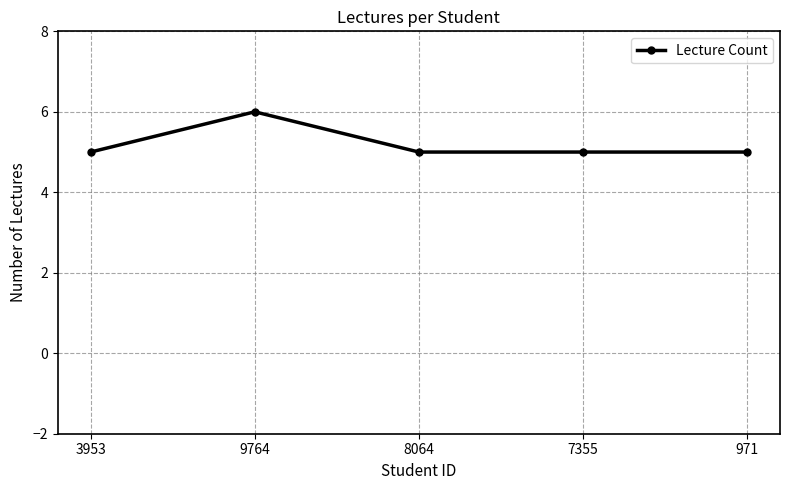

What is the change in value from 3953 to 9764?

+1